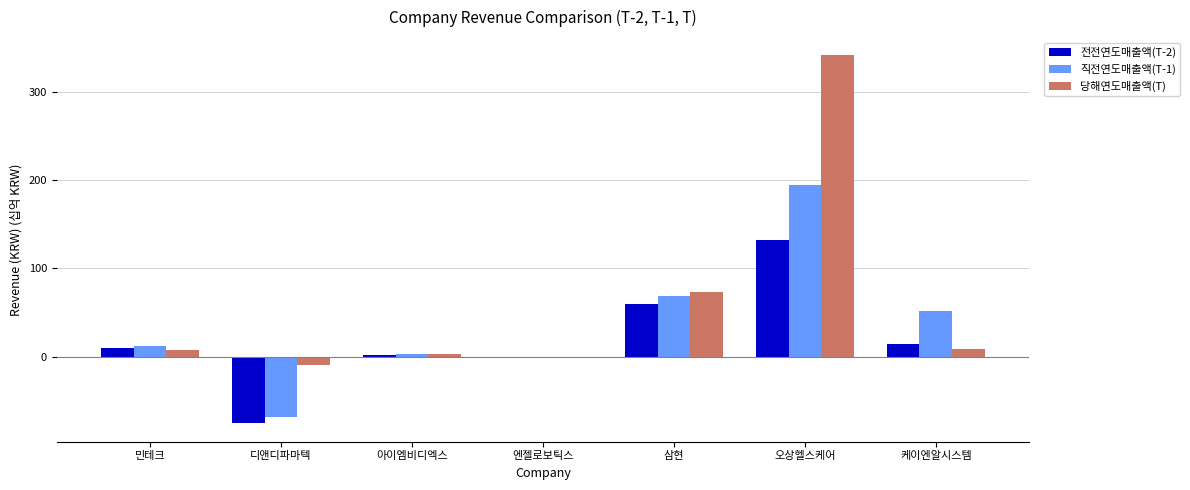

At which category is the sum across all series the highest?

오상헬스케어